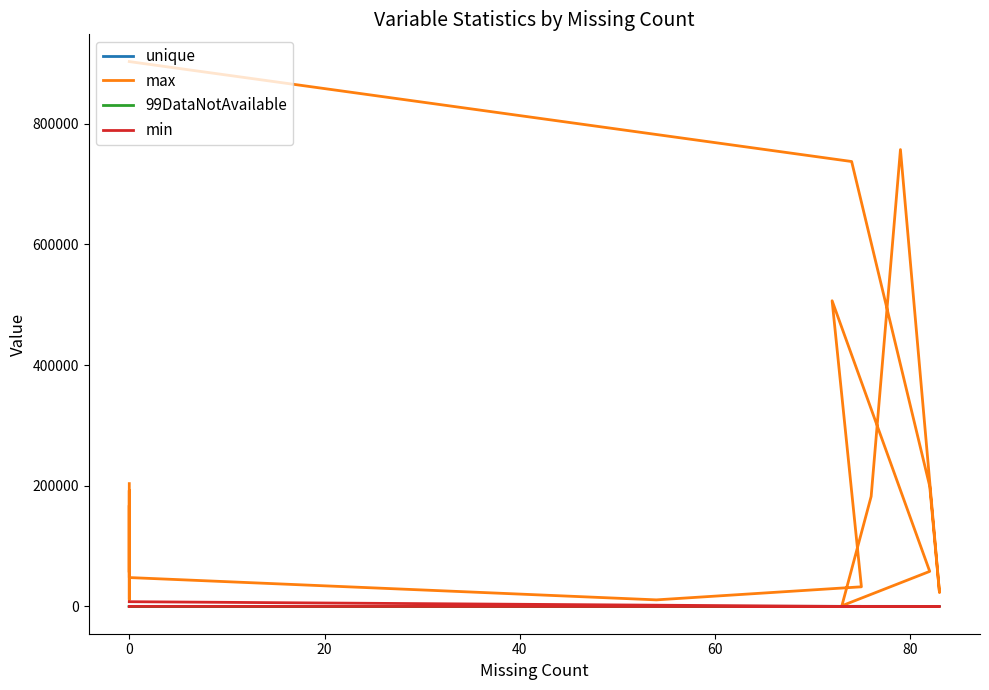

Rank the series at 0 from highest to lowest value.

max, min, unique, 99DataNotAvailable